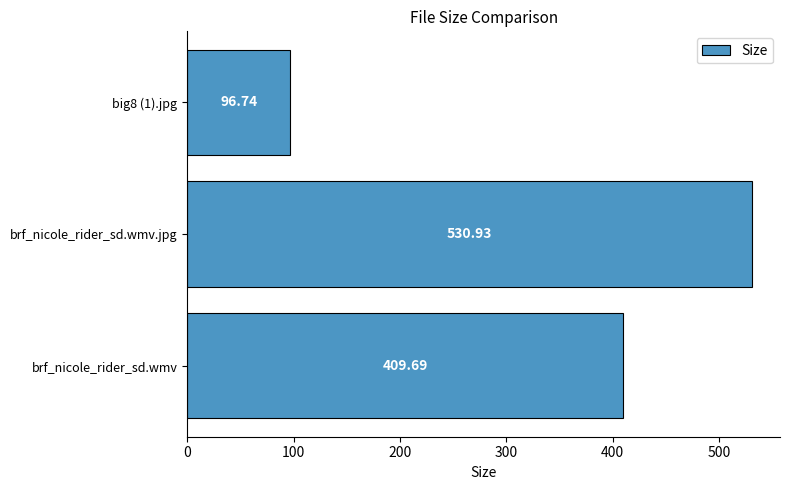

Approximately how many times larger is the value at brf_nicole_rider_sd.wmv compared to brf_nicole_rider_sd.wmv.jpg?

0.8